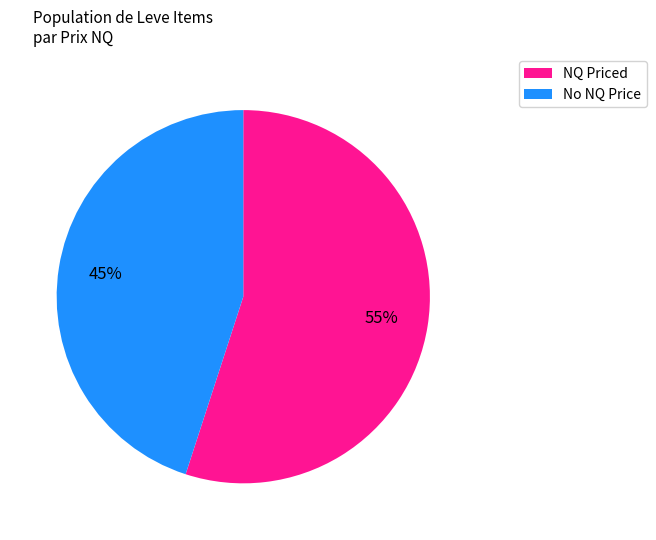

Is it true that No NQ Price is 45% of the pie?

True